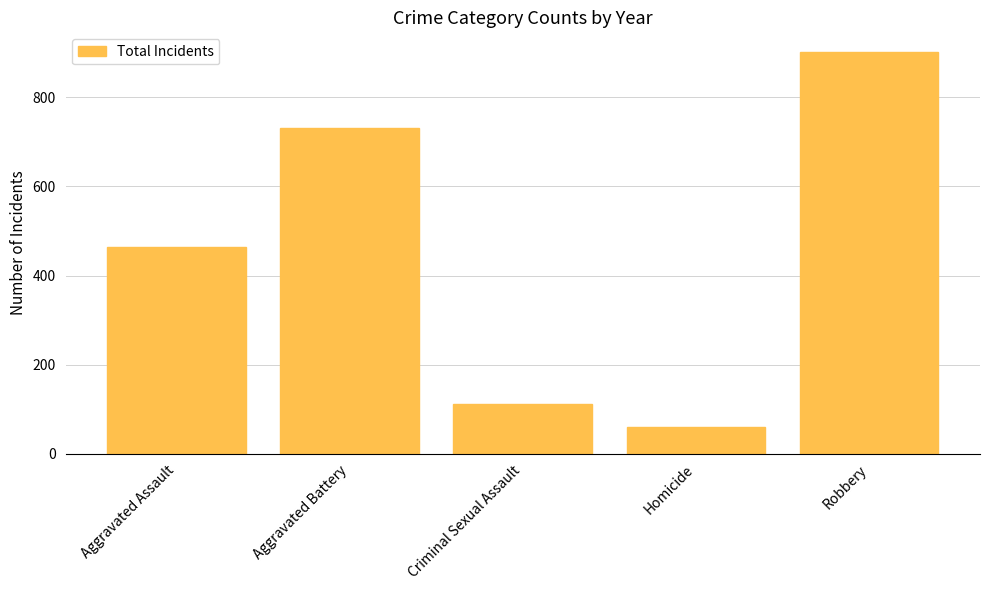

List the labels in order of value, smallest first.

Homicide, Criminal Sexual Assault, Aggravated Assault, Aggravated Battery, Robbery